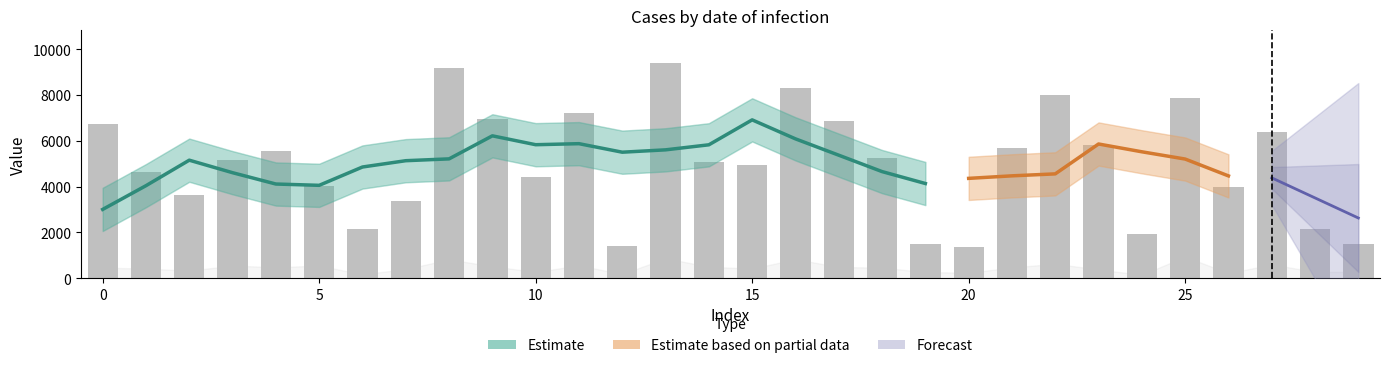

At which category does the chart reach its minimum across all series?

20